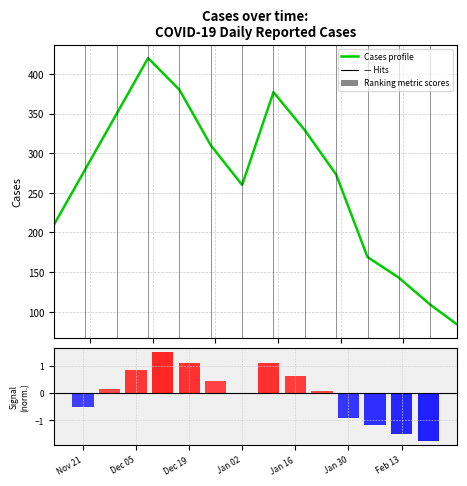

Reading left to right, transcribe all the data shown in this chart.

Cases profile: 210.0	280.0	350.0	420.0	380.0	310.0	260.0	377.0	329.0	273.0	169.0	143.0	109.0	84.0
Ranking metric scores: -0.5	0.2	0.8	1.5	1.1	0.4	-0.0	1.1	0.6	0.1	-0.9	-1.2	-1.5	-1.8